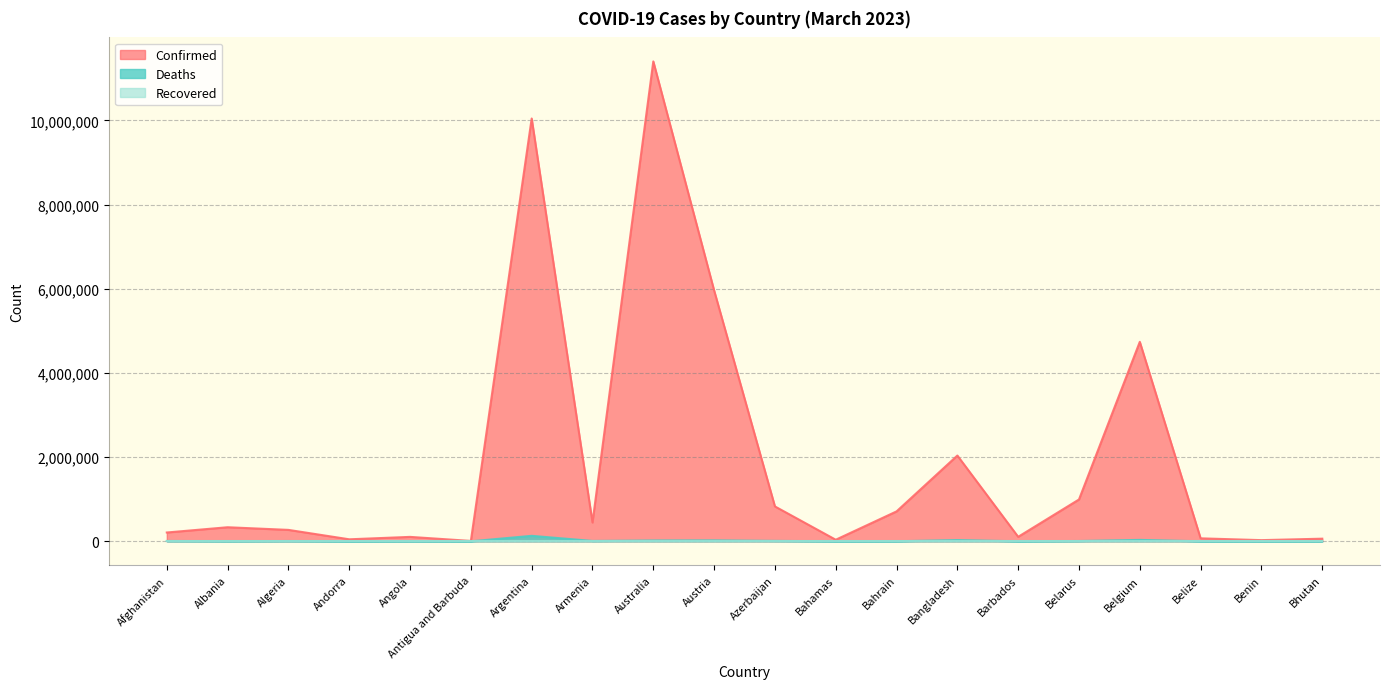

True or false: Deaths and Confirmed cross at least once.

False